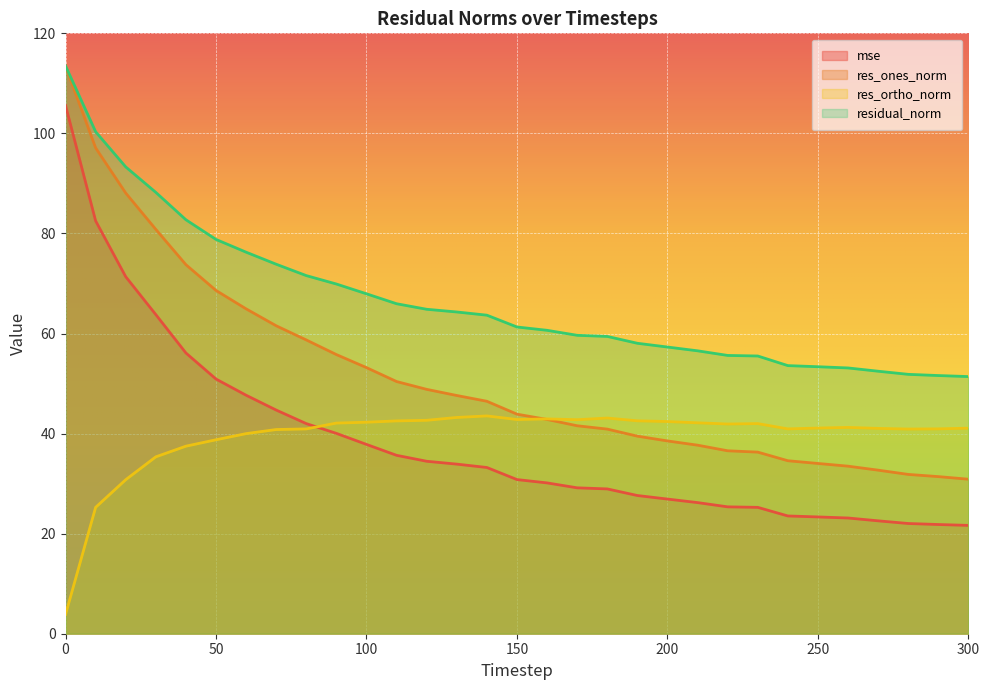

The residual_norm series shows 91.8 at 300. True or false?

False